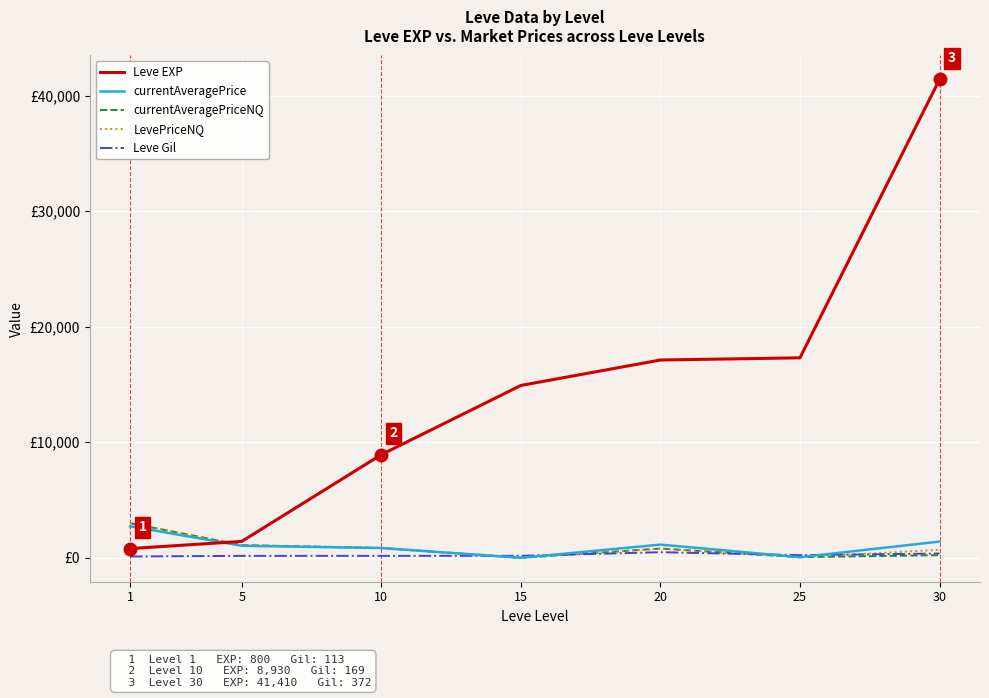

Reading left to right, transcribe all the data shown in this chart.

Leve EXP: 800.0	1420.0	8930.0	14920.0	17120.0	17310.0	41410.0
currentAveragePrice: 2731.5	1040.9	846.8	0.0	1141.4	53.4	1403.5
currentAveragePriceNQ: 2999.5	1094.2	846.8	0.0	799.0	54.4	230.2
LevePriceNQ: 2999.5	1094.2	846.8	0.0	799.0	54.4	690.8
Leve Gil: 113.0	169.0	169.0	172.0	485.0	229.0	372.0